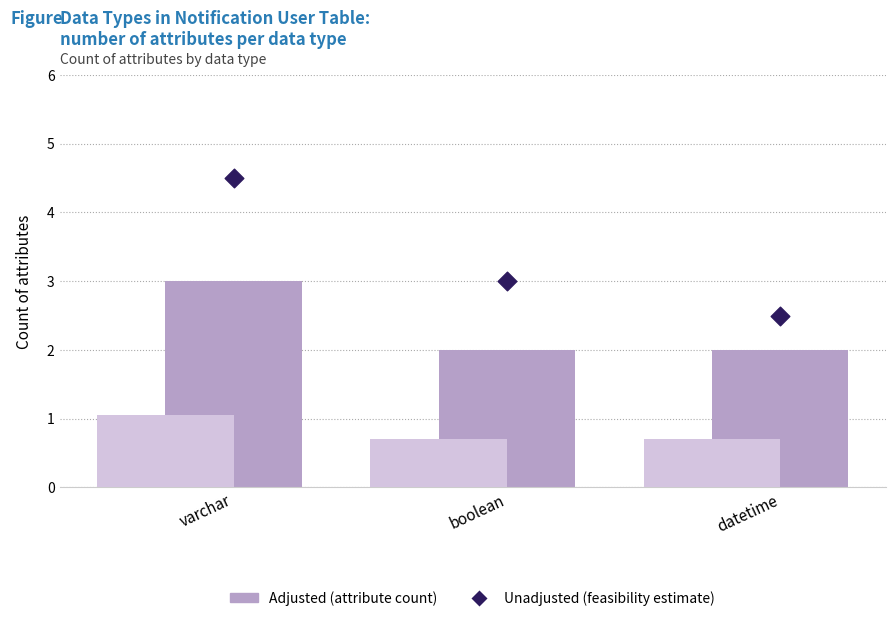

At which category is the sum across all series the highest?

varchar